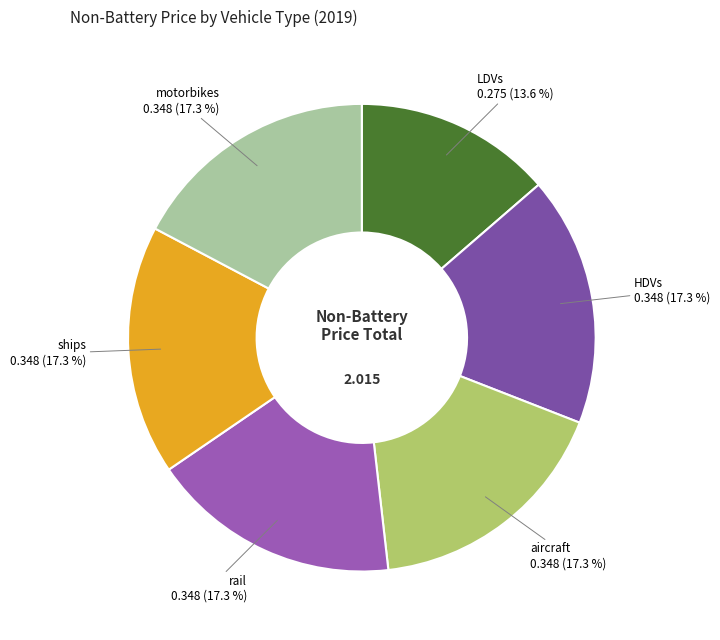

Is it true that rail is 9% of the pie?

False